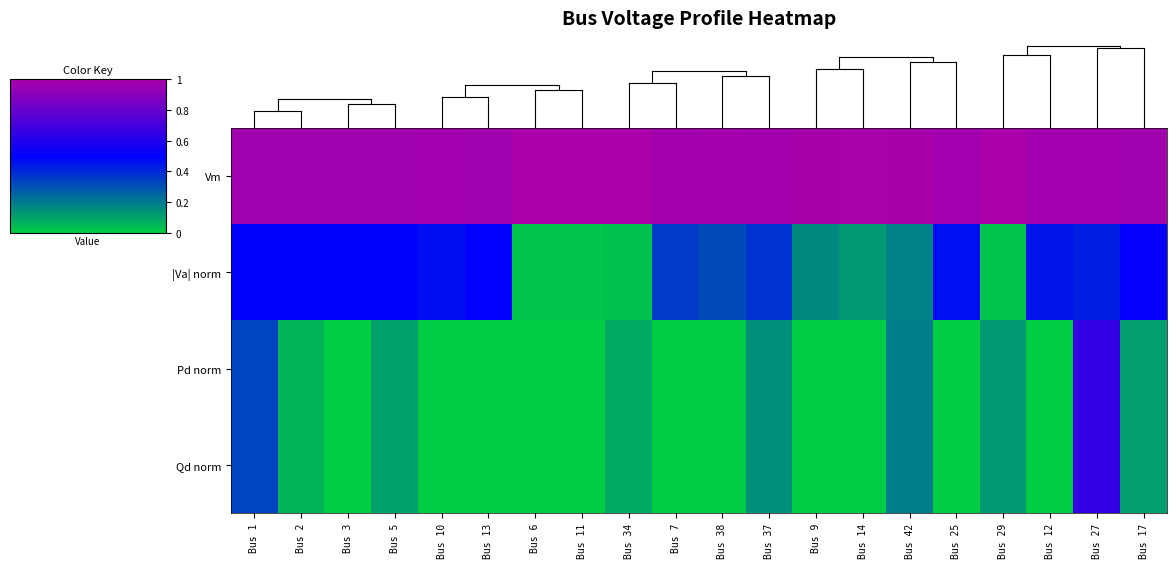

What is the total value across all series at Bus 12?

1.4